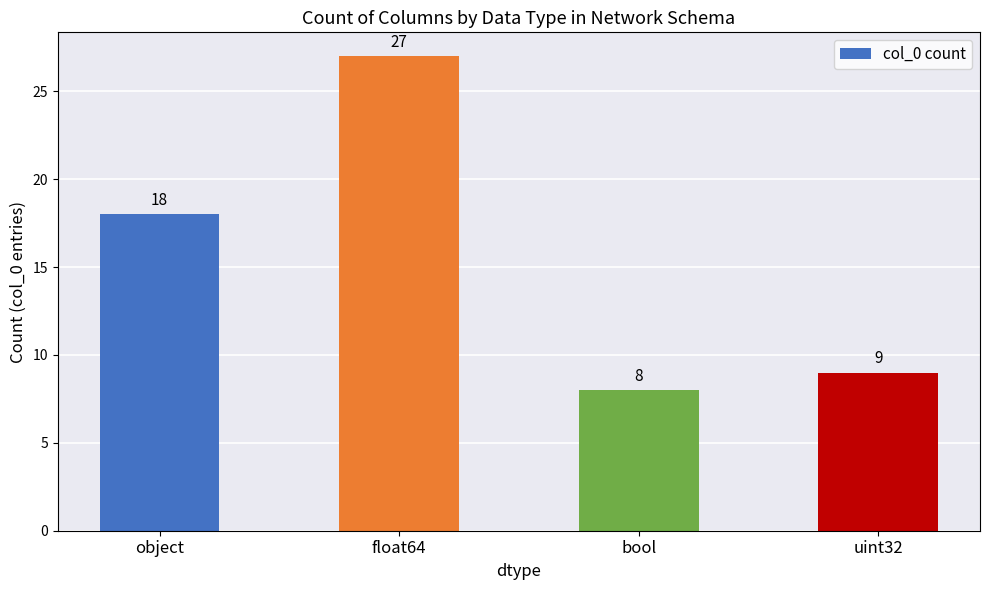

Is it true that the value at uint32 is 9?

True